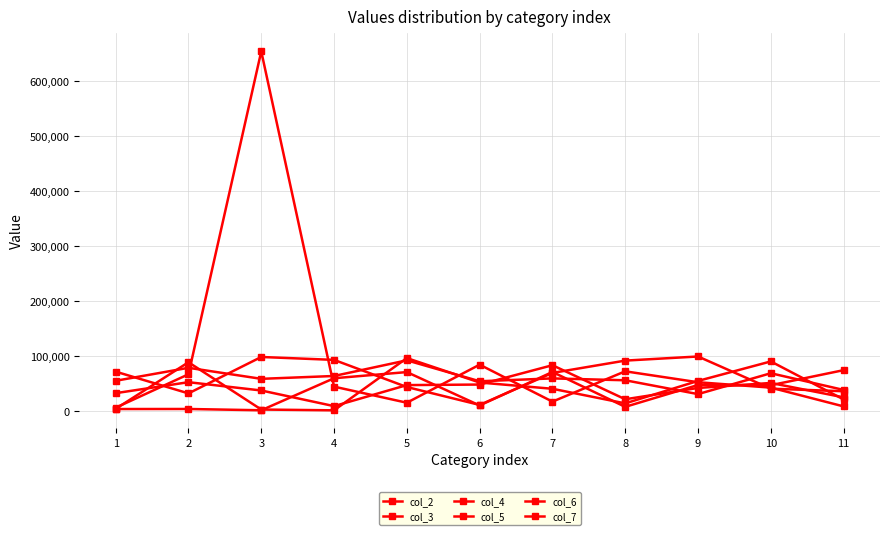

What is the difference between the col_6 values at 5 and 9?

41600